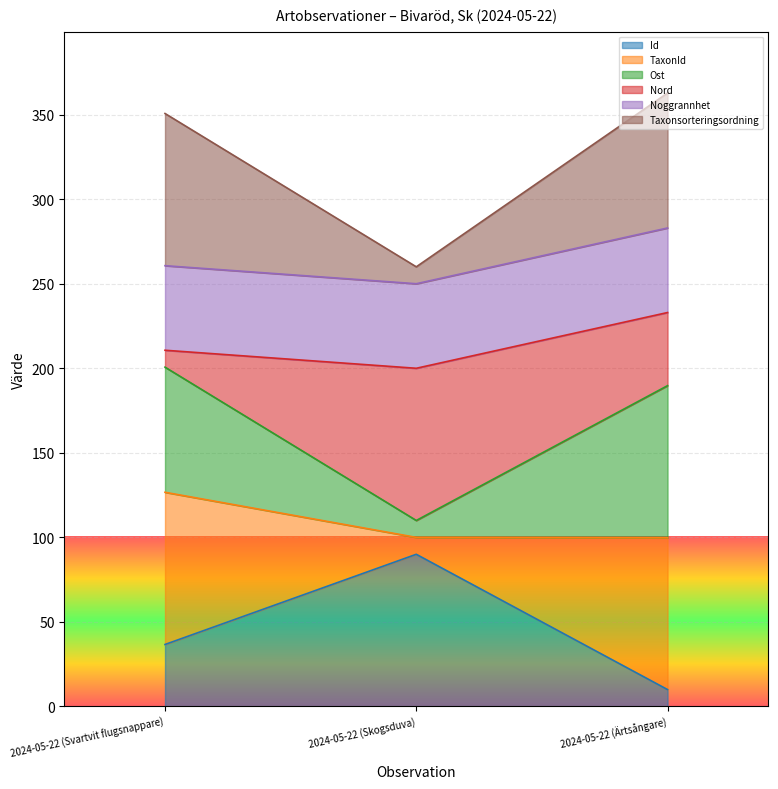

How many lines are shown in the chart?

6